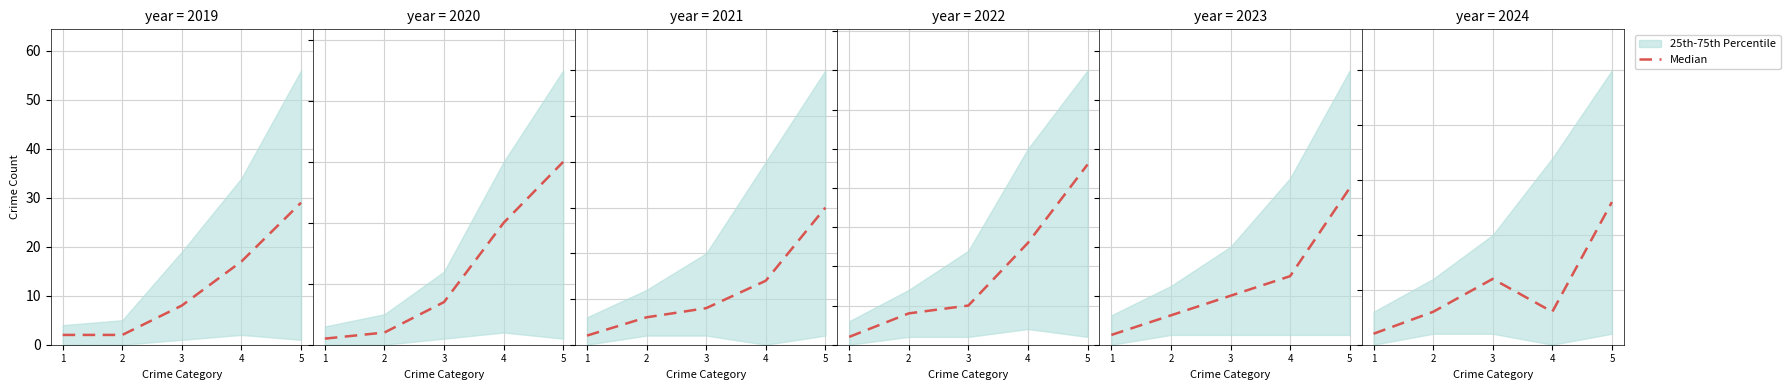

At which label does the data first exceed 3?

3